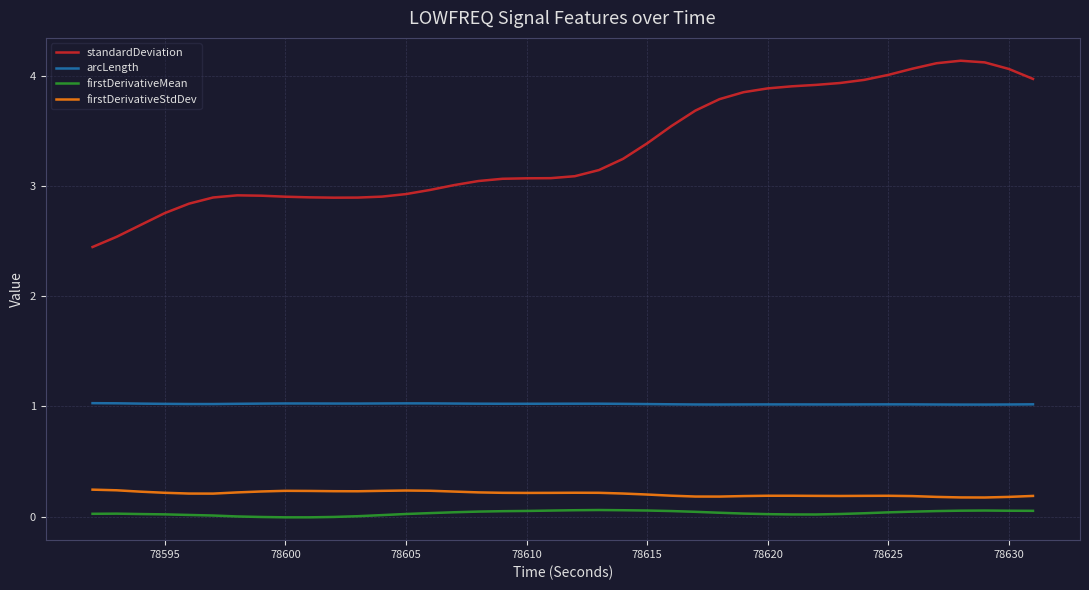

What is the greatest value displayed?

4.1